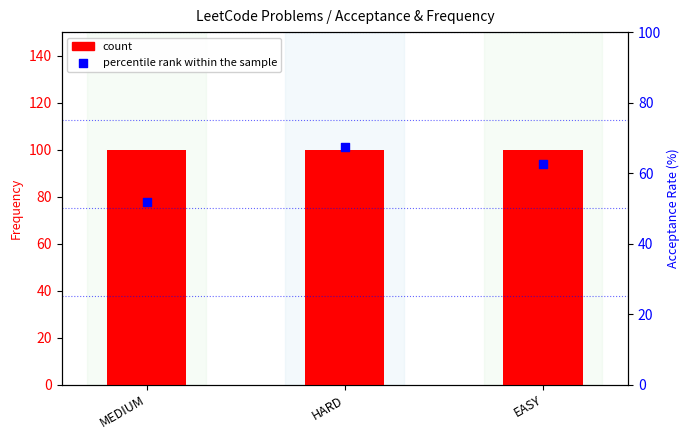

What are all the series names shown in the legend?

count, percentile rank within the sample